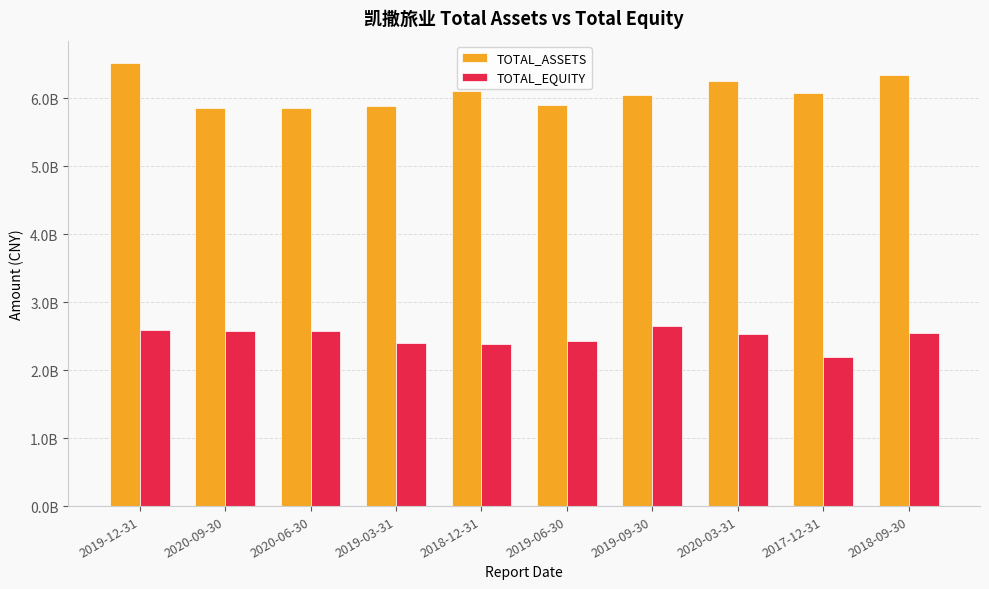

What is the difference between the highest and lowest values at 2018-12-31?

3714404769.3